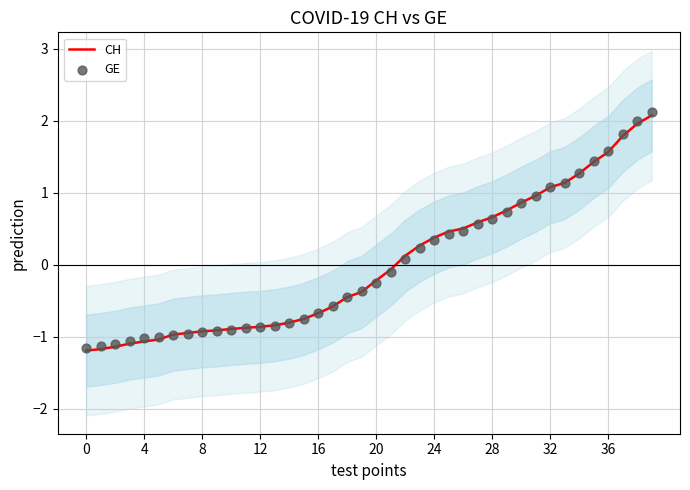

What is the minimum value for CH?

-1.2